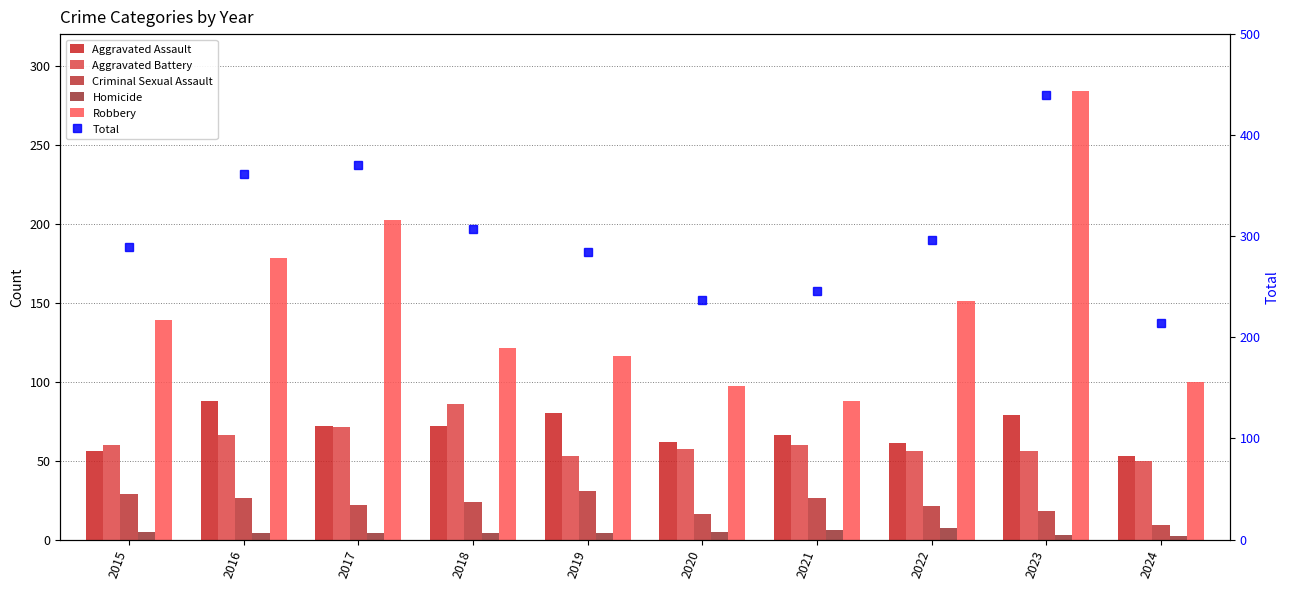

At which category does the chart reach its peak across all series?

2023